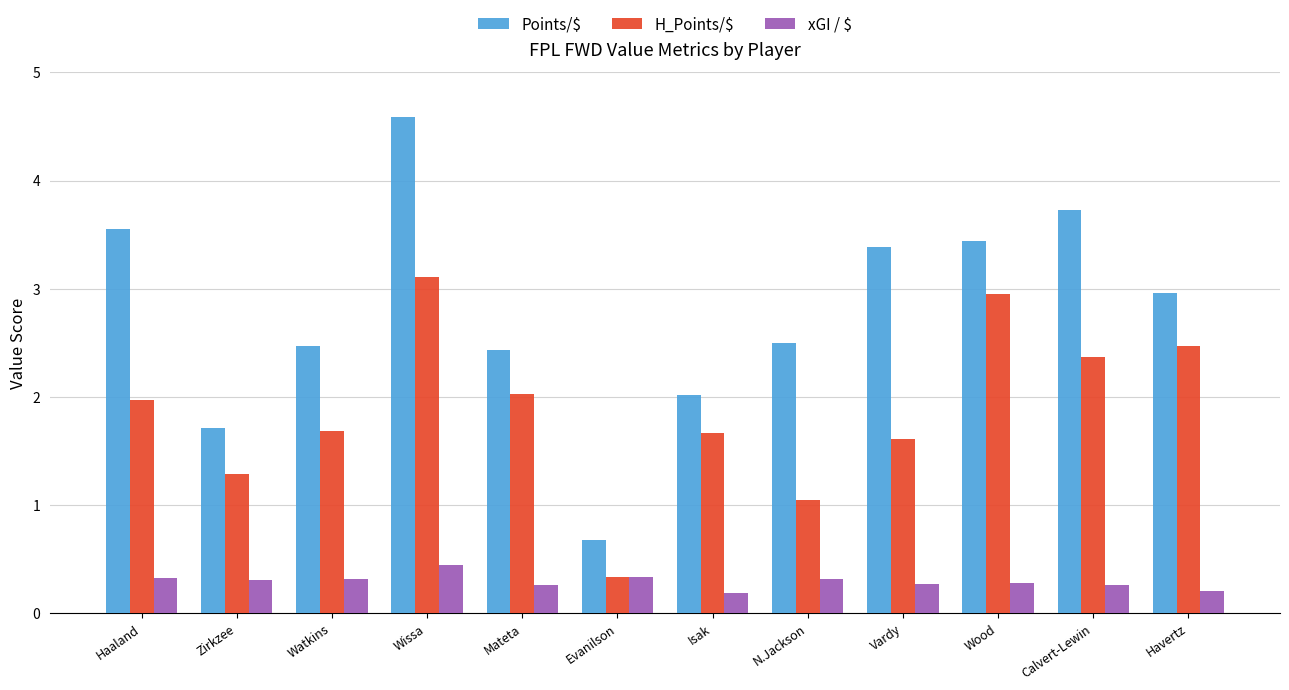

Is the value of xGI / $ at Zirkzee greater than the value of Points/$ at Watkins?

No